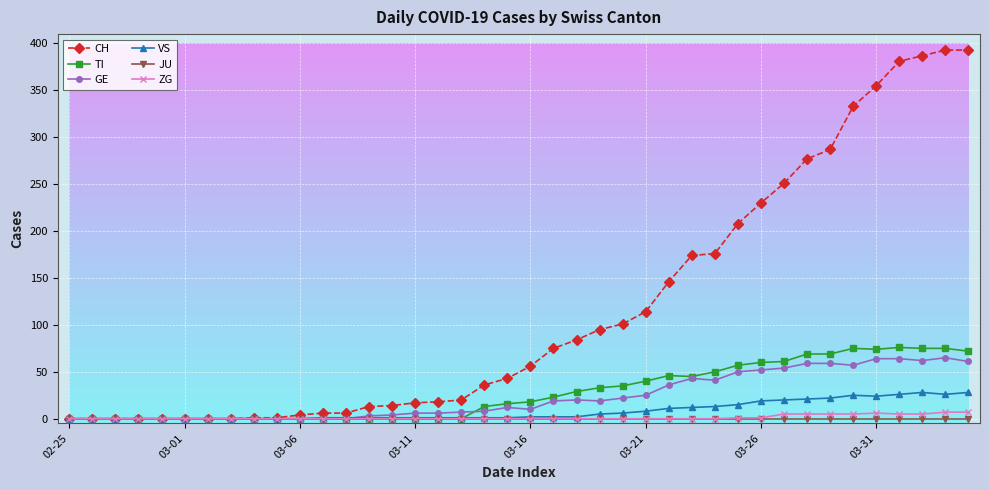

What is the greatest value displayed?

393